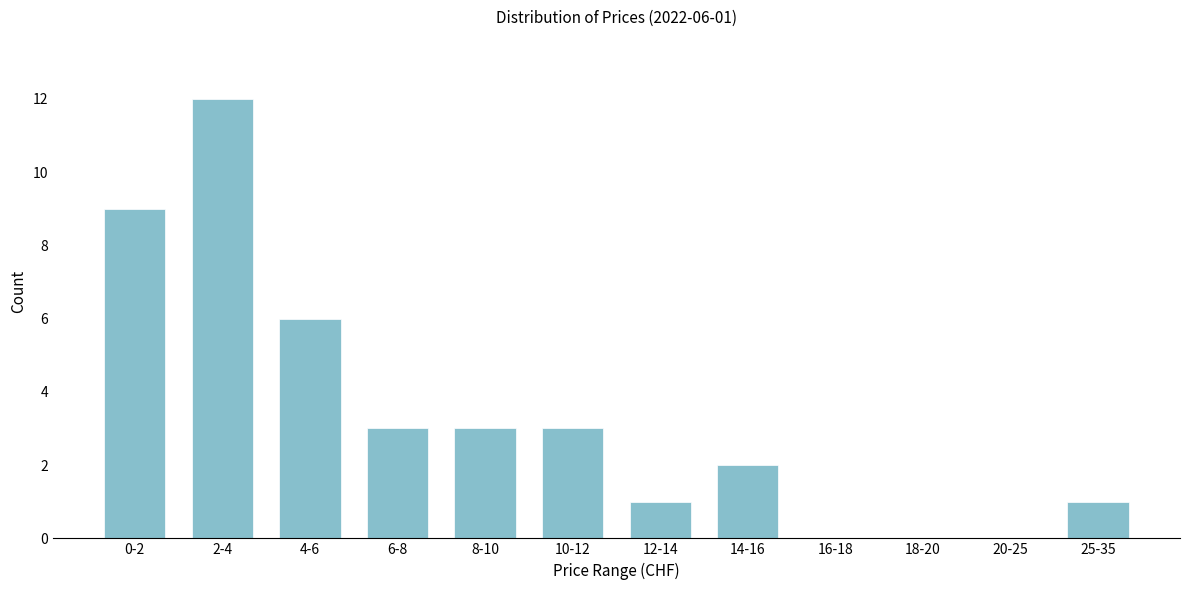

Reading left to right, what are all the values shown in this chart?

0-2=9	2-4=12	4-6=6	6-8=3	8-10=3	10-12=3	12-14=1	14-16=2	16-18=0	18-20=0	20-25=0	25-35=1